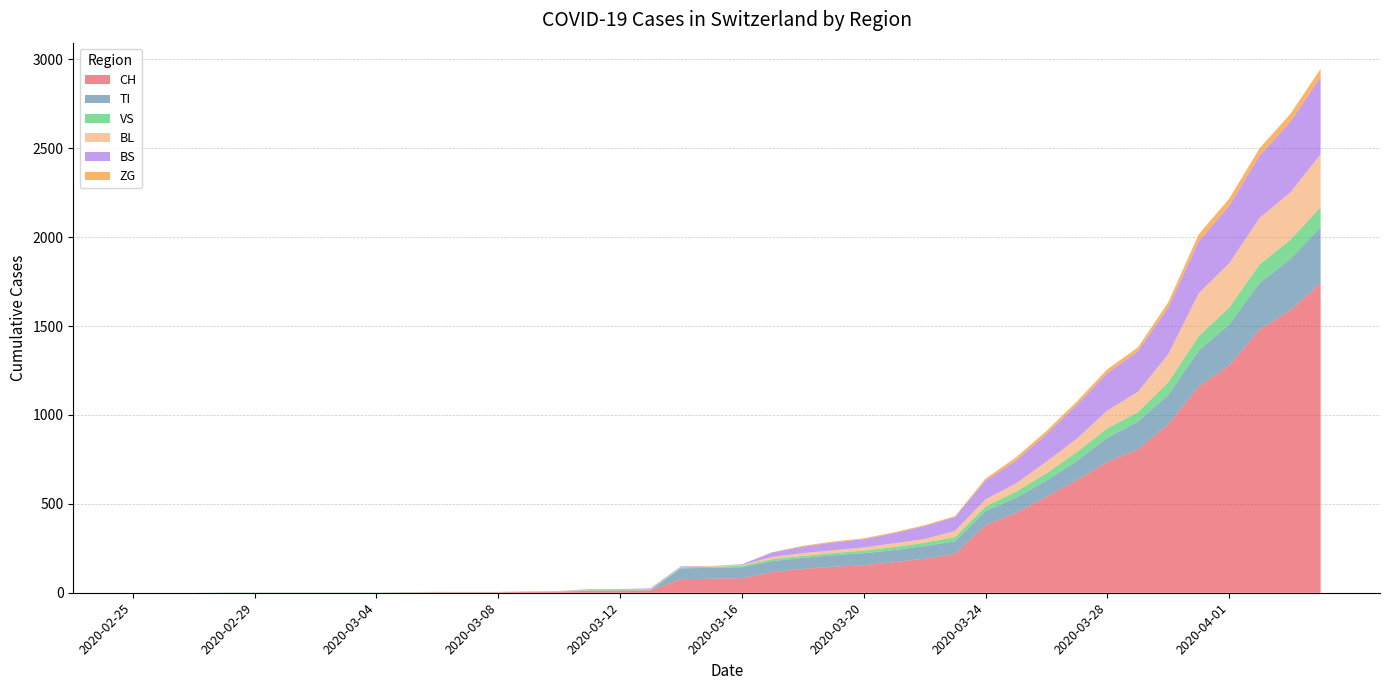

Reading left to right, transcribe all the data shown in this chart.

CH: 0	0	0	0	0	0	0	0	0	2	3	3	3	5	6	11	12	14	76	79	82	116	134	146	155	172	192	218	380	449	540	634	736	806	948	1160	1279	1480	1588	1742
TI: 0	0	0	0	0	0	0	0	0	0	0	0	0	0	0	0	0	0	61	61	61	62	62	65	67	68	70	71	80	85	91	107	136	155	165	202	229	263	287	314
VS: 0	0	0	2	2	2	2	2	2	2	2	2	2	2	2	3	3	5	6	6	8	11	11	12	15	17	19	24	25	35	41	50	53	54	71	81	96	104	109	112
BL: 0	0	0	0	0	0	0	0	0	0	0	0	0	1	2	2	2	2	2	5	5	13	16	16	18	21	21	35	40	46	65	76	100	115	158	242	249	262	266	298
BS: 0	0	0	0	0	0	0	0	0	0	0	0	0	0	0	4	4	4	4	0	4	25	36	44	46	57	73	78	105	128	155	191	211	228	263	292	323	350	397	434
ZG: 0	0	0	0	0	0	0	0	0	0	0	0	0	0	0	0	0	0	0	0	0	1	5	5	5	5	5	5	12	18	18	18	21	21	29	39	40	41	44	46